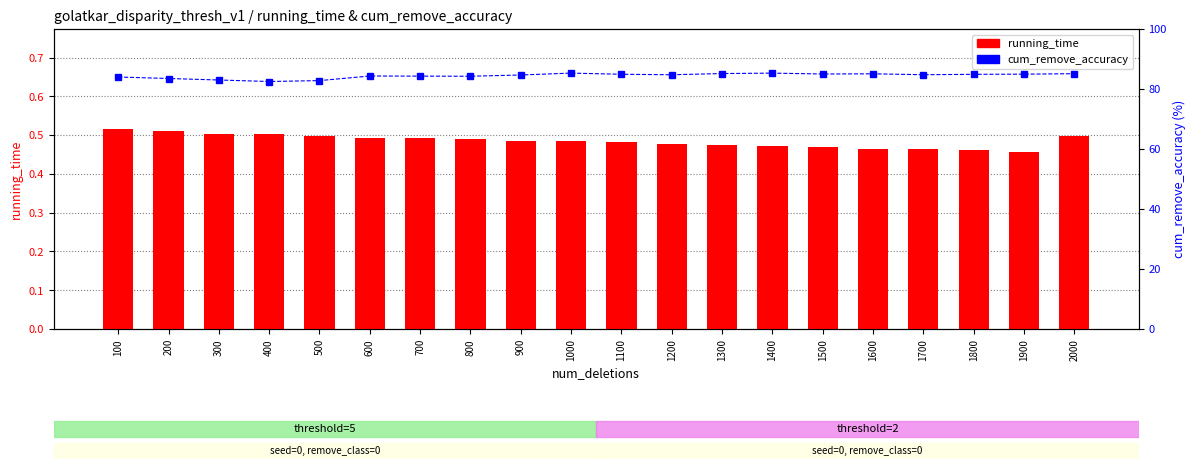

Reading left to right, transcribe all the data shown in this chart.

running_time: 0.5	0.5	0.5	0.5	0.5	0.5	0.5	0.5	0.5	0.5	0.5	0.5	0.5	0.5	0.5	0.5	0.5	0.5	0.5	0.5
cum_remove_accuracy: 84.0	83.5	83.0	82.5	82.8	84.3	84.3	84.2	84.7	85.3	84.9	84.8	85.2	85.3	85.0	85.1	84.8	84.9	85.0	85.1